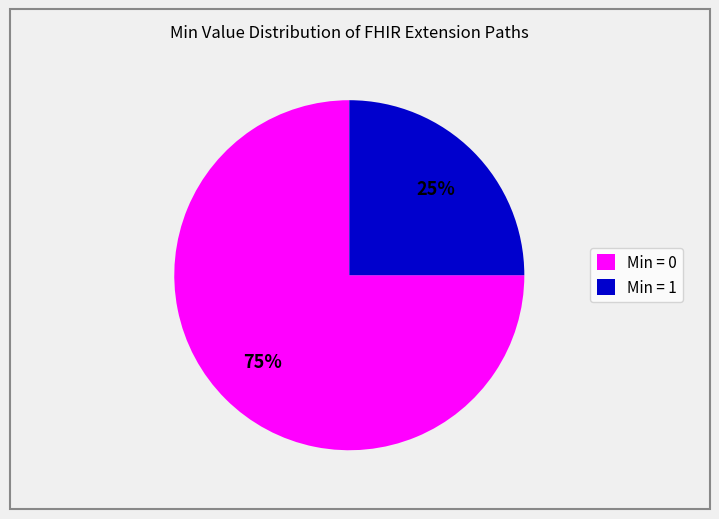

Which category has the smallest portion of the pie?

Min = 1